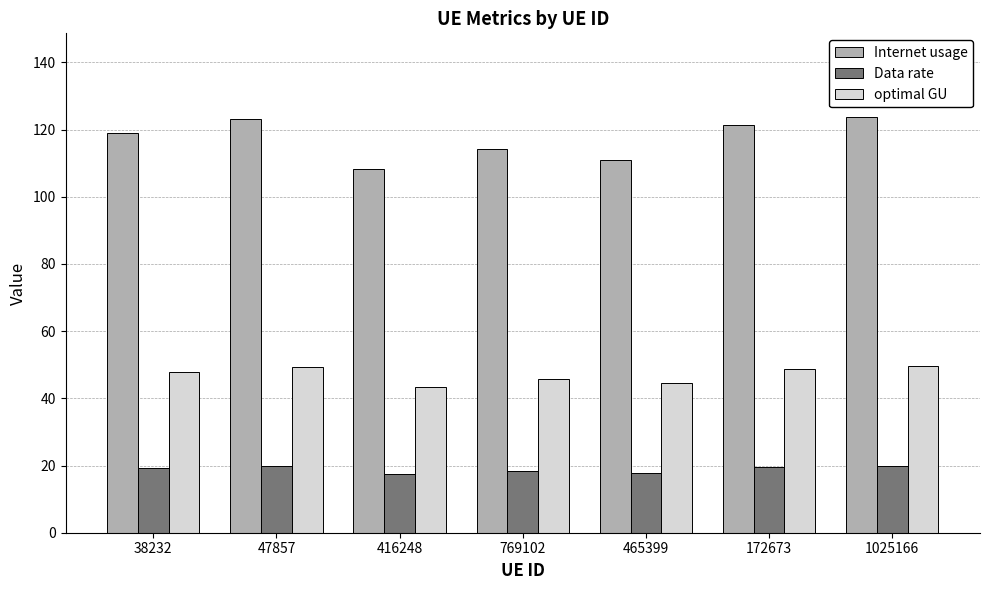

What position from the left is 38232?

1